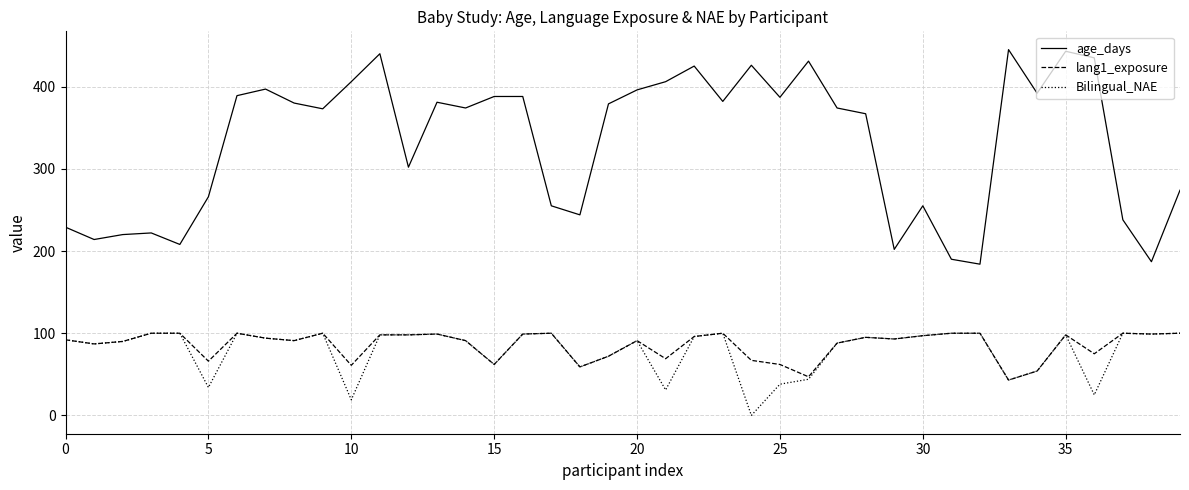

Which series has the largest total across all categories?

age_days